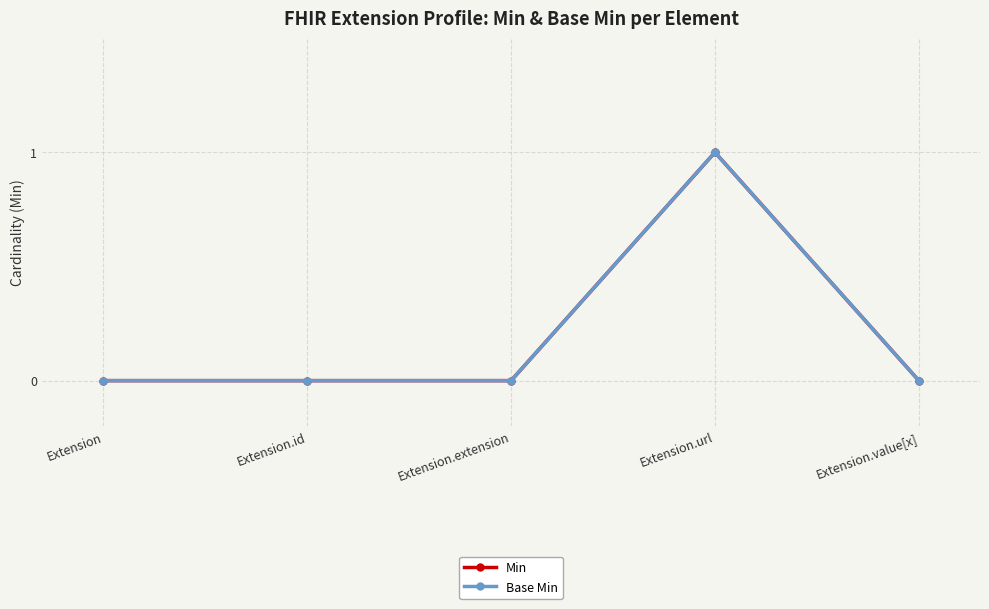

At which label is Min closest to 0?

Extension